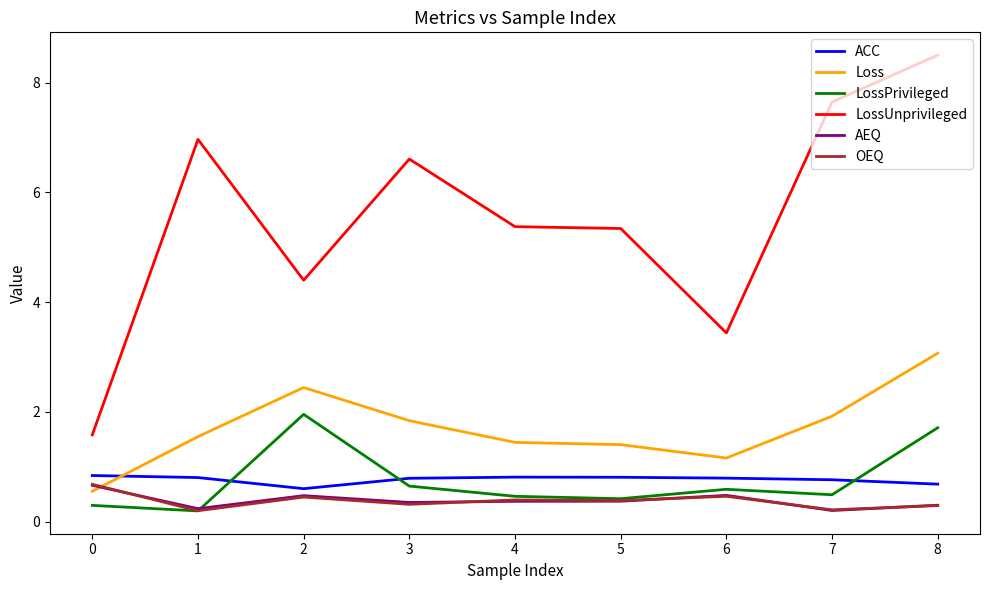

At how many categories does at least one series exceed 5?

6